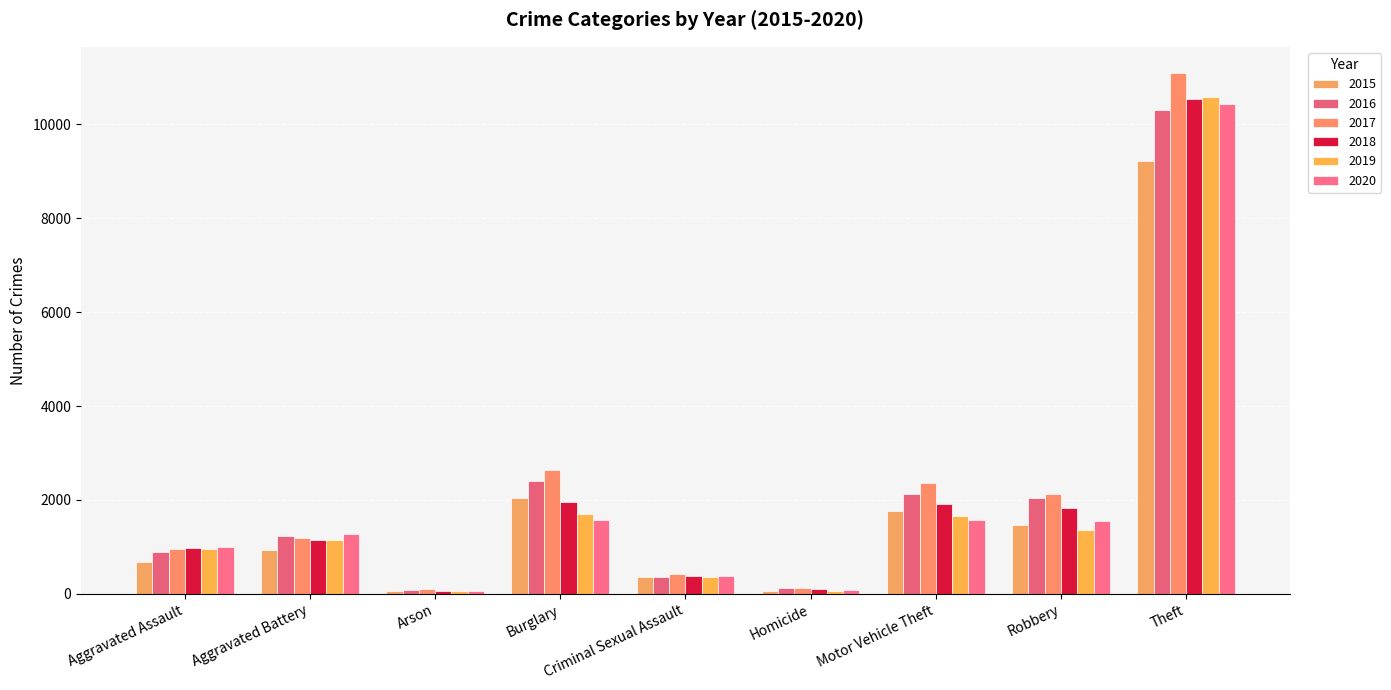

What position from the left is Aggravated Assault?

1